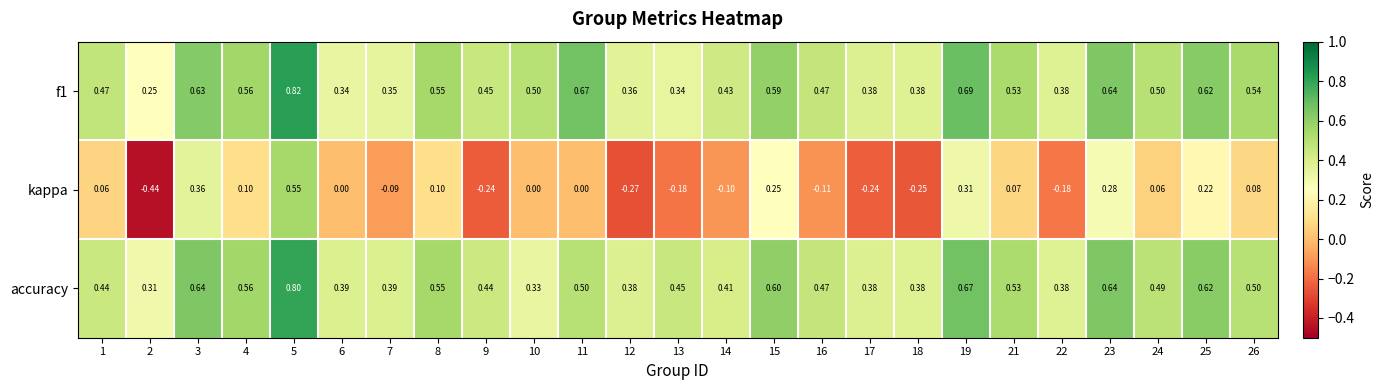

What is the total value across all series at 26?

1.1